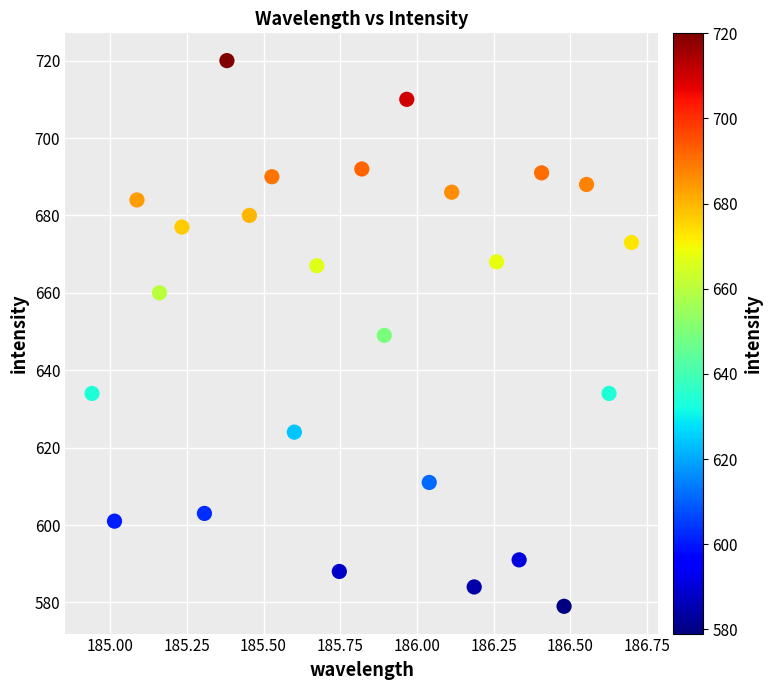

What is the range of Y values (max minus min)?

141